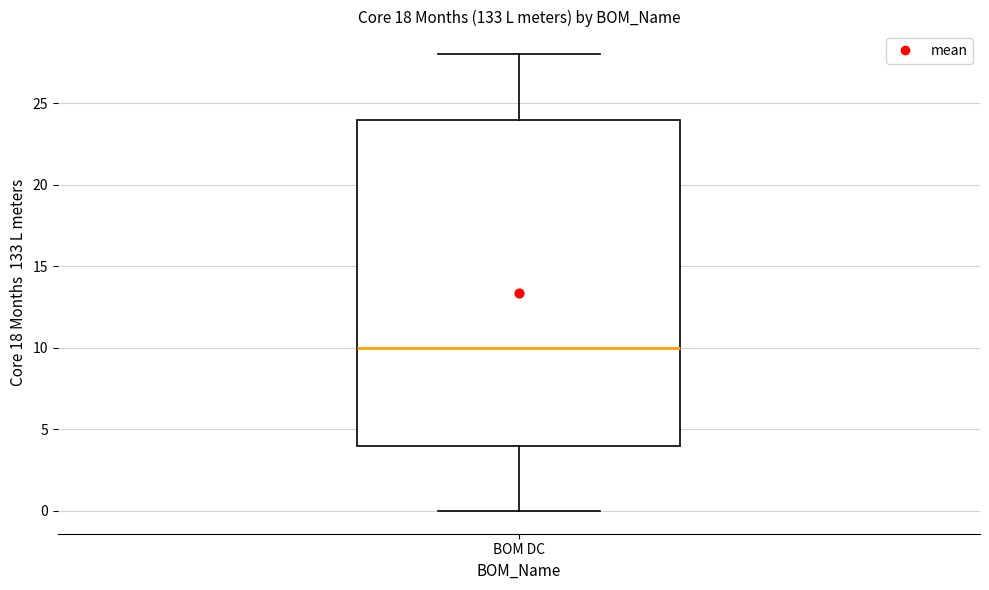

Where does the lower whisker of the box for BOM DC end on the y-axis? The values are not printed on the chart, so give them approximately, as read against the axis.

0